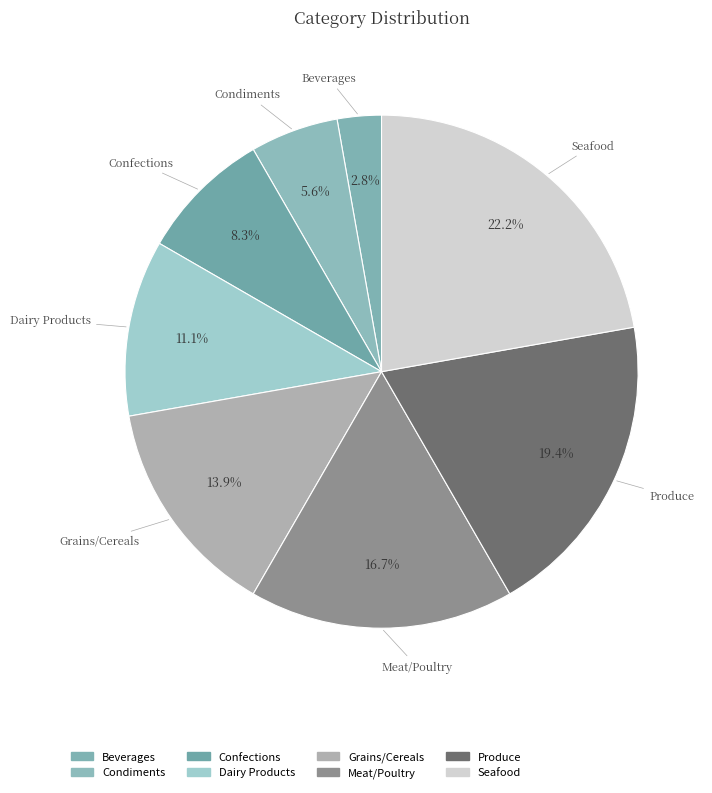

To the nearest percent, what percentage of the pie is Beverages?

3%